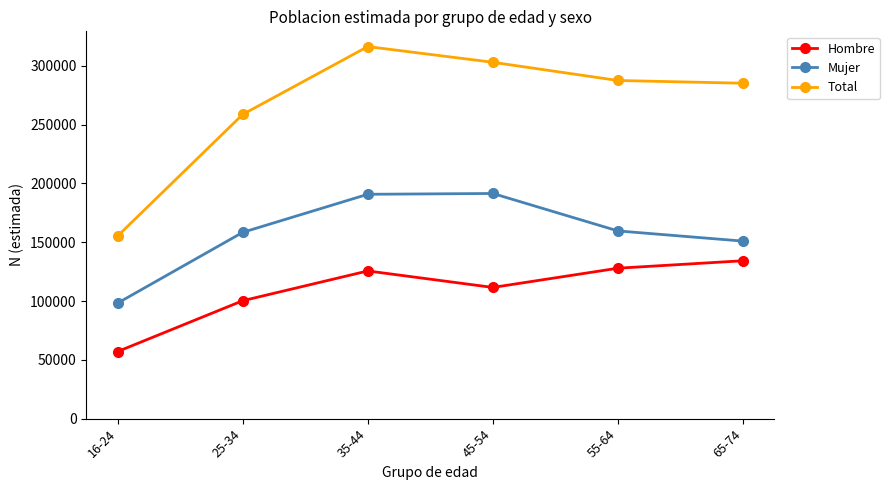

What is the total value across all series at 55-64?

575030